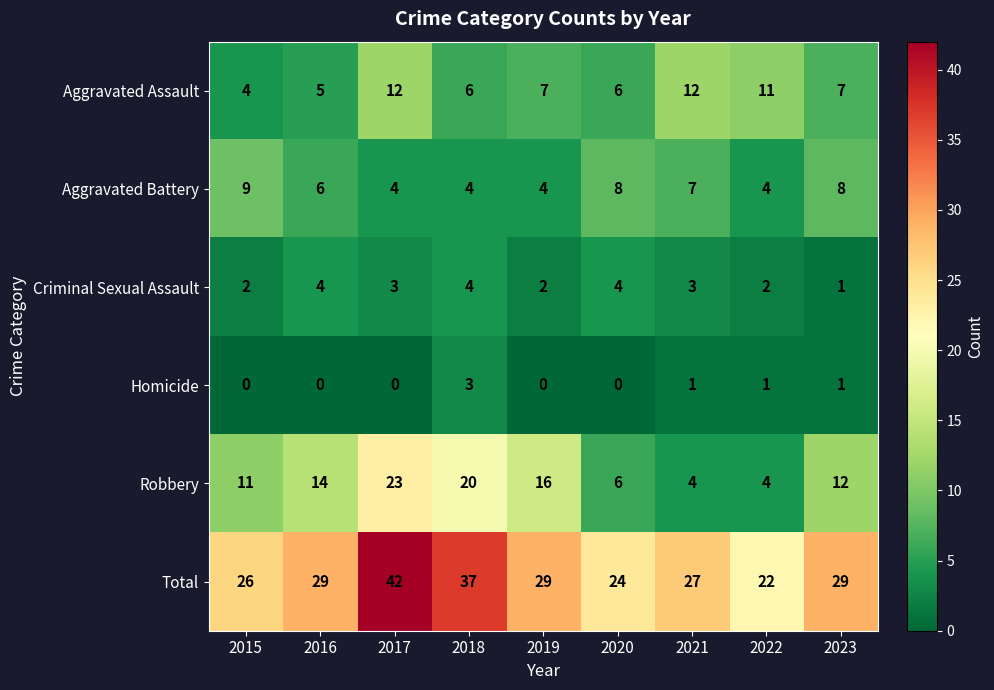

What is the difference between the second highest and minimum values in the Robbery series?

16